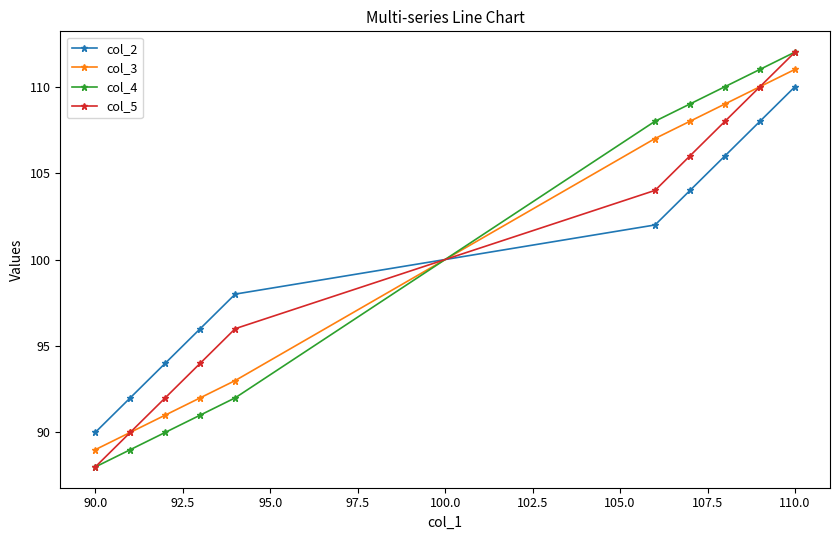

How many distinct data groups are displayed?

4